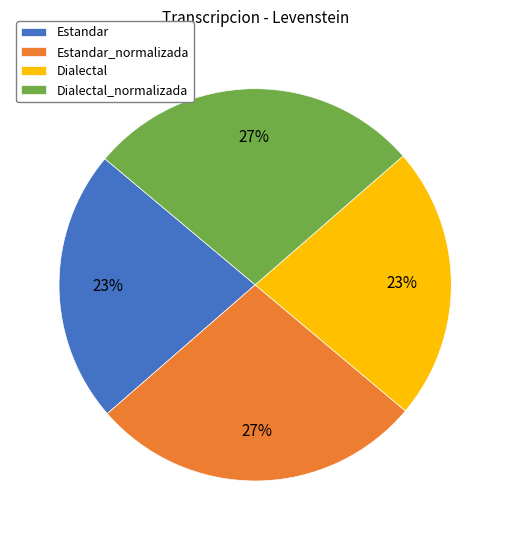

Approximately how many times larger is the value at Dialectal_normalizada compared to Dialectal?

1.2